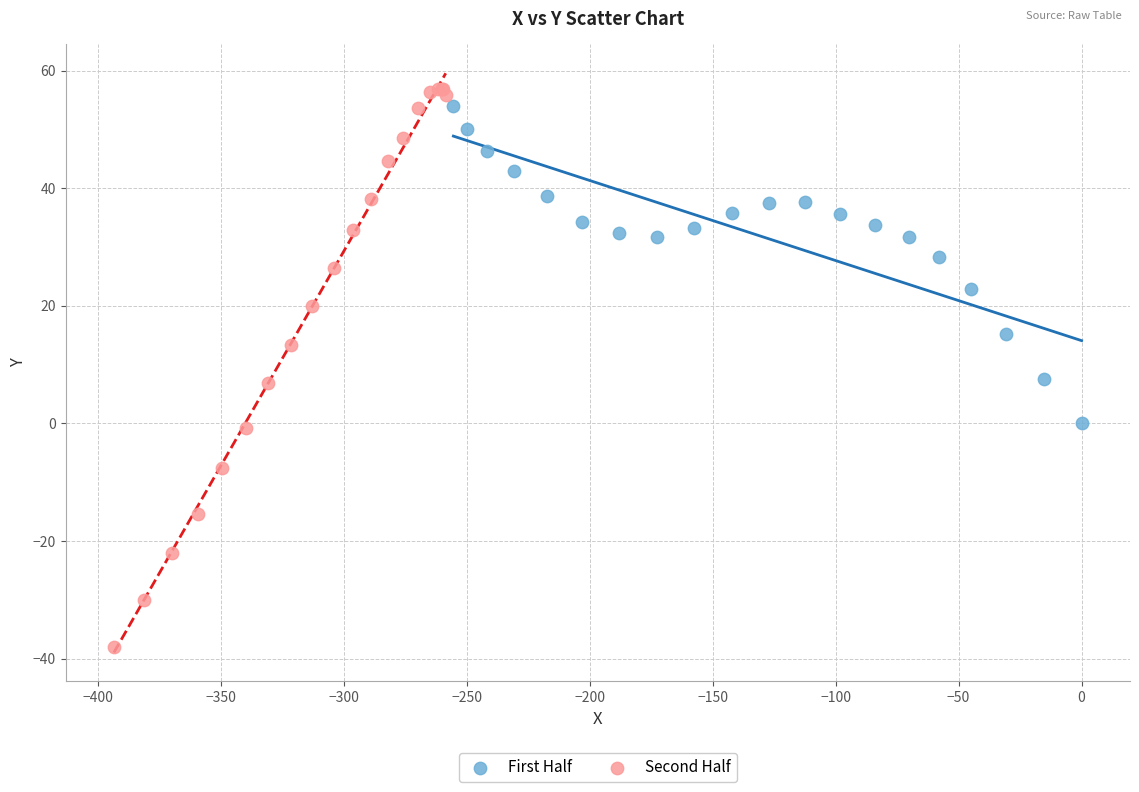

Which series contains the lowest Y value?

Second Half